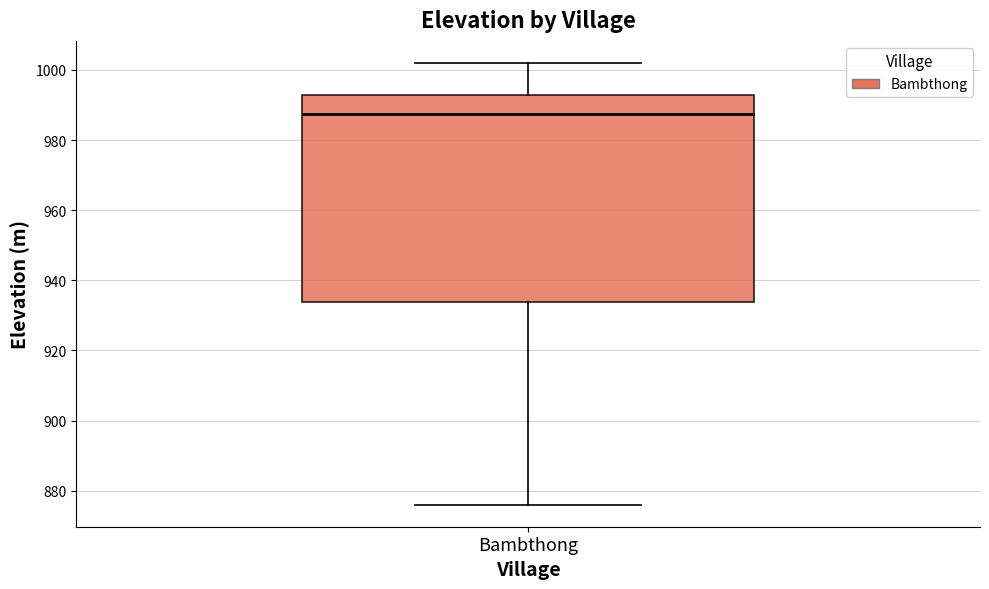

Where does the upper whisker of the box for Bambthong end on the y-axis? The values are not printed on the chart, so give them approximately, as read against the axis.

1002